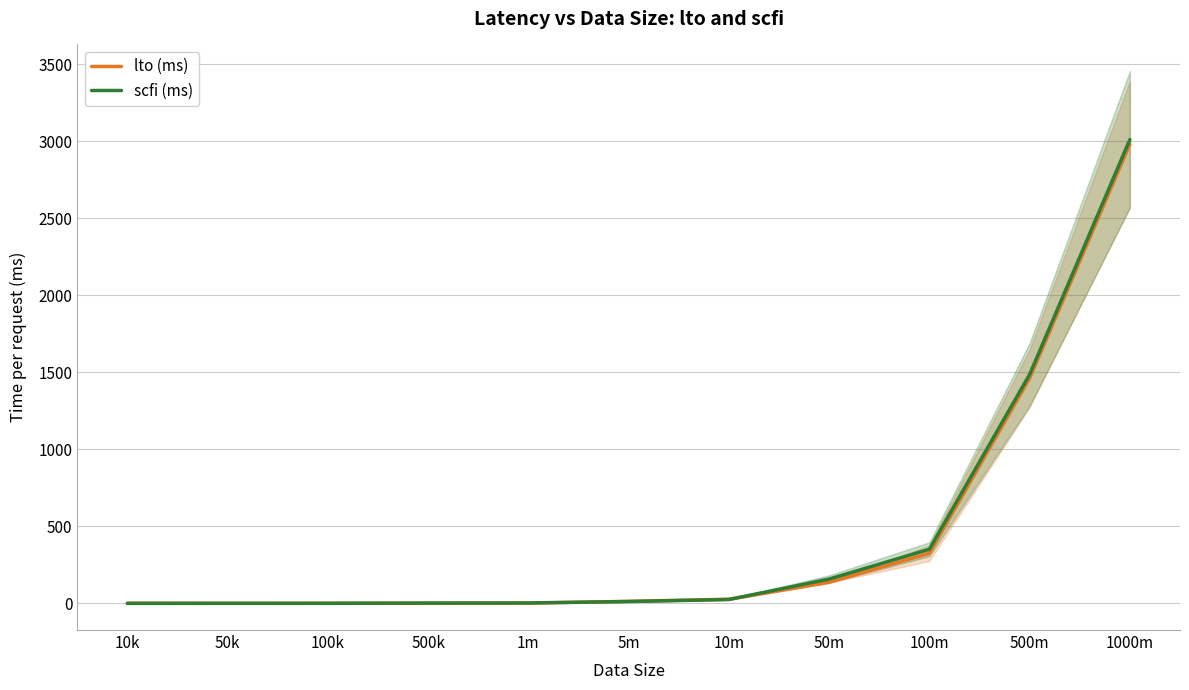

Does the chart display data point markers on the line(s)?

No